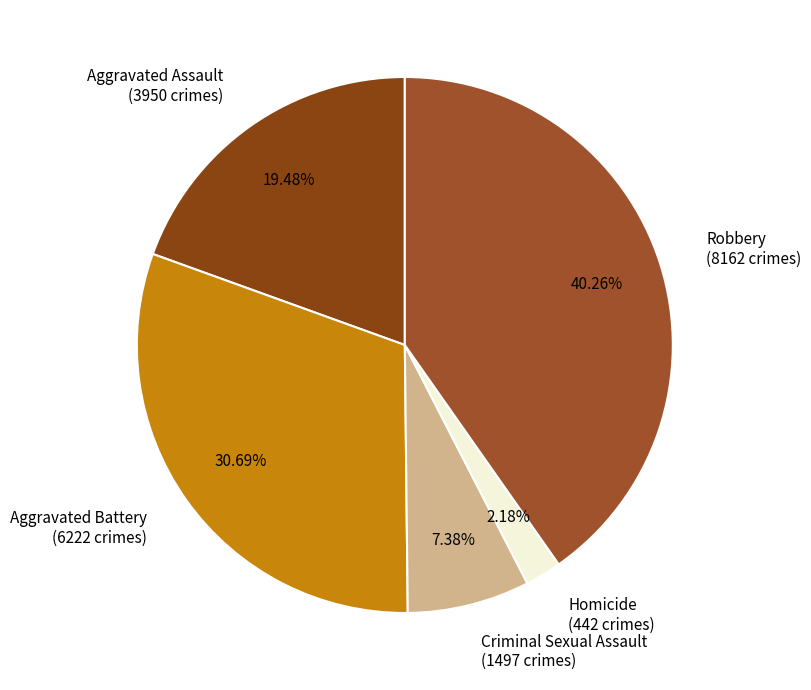

The Aggravated Battery slice represents 31% of the pie. True or false?

True